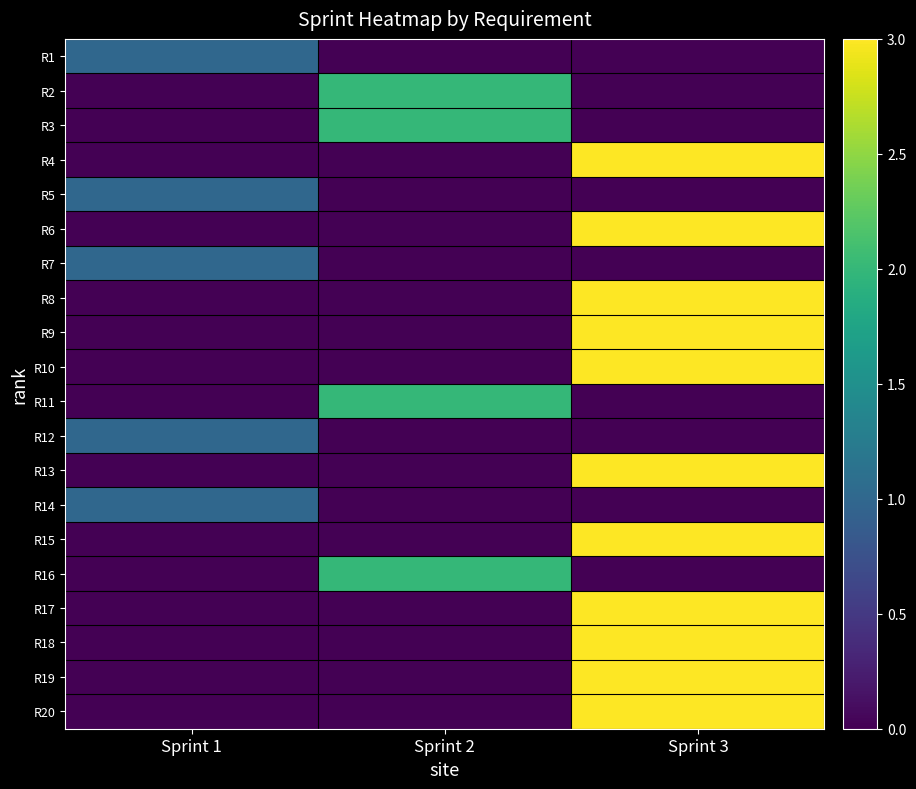

At how many categories does at least one series exceed 2?

1